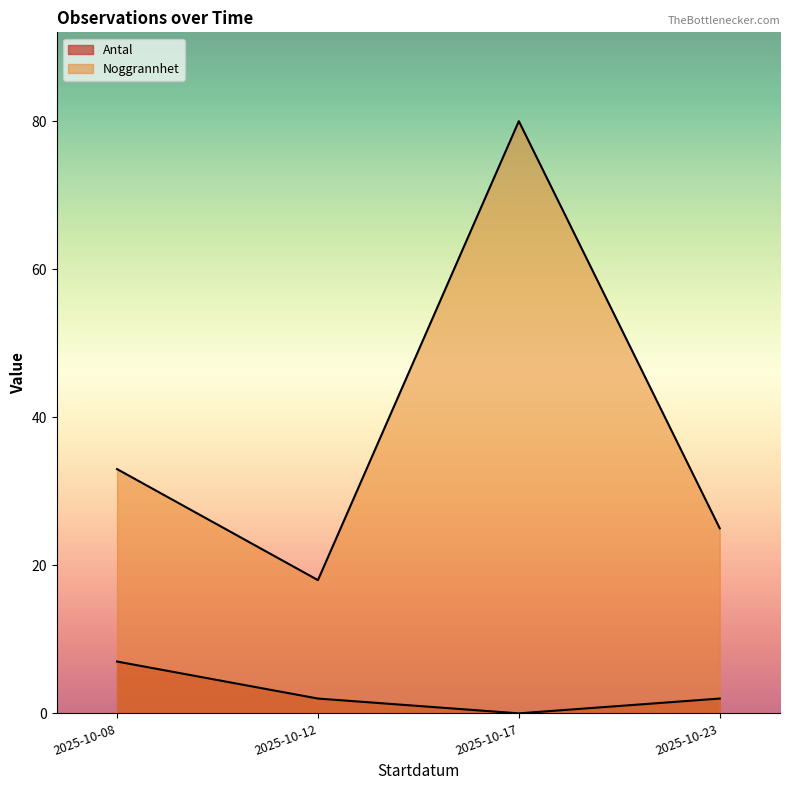

How many lines are shown in the chart?

2